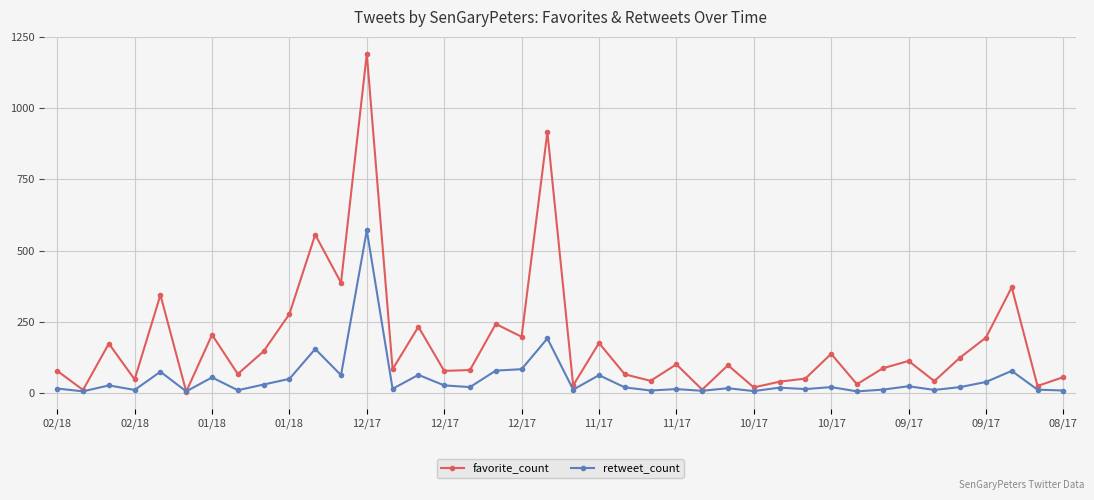

What is the maximum value for favorite_count?

1192